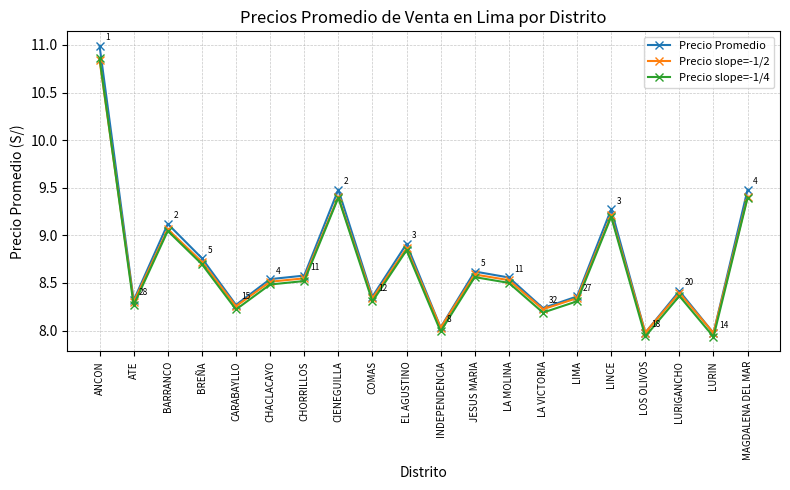

What position from the right is COMAS?

12